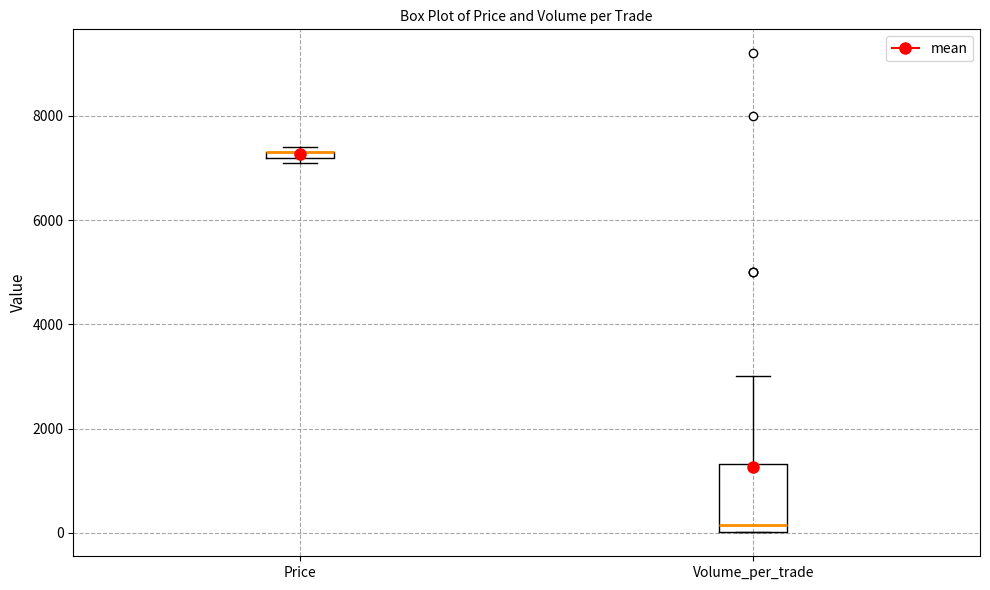

Comparing the boxes themselves (not the whiskers), which one is the tallest?

Volume_per_trade